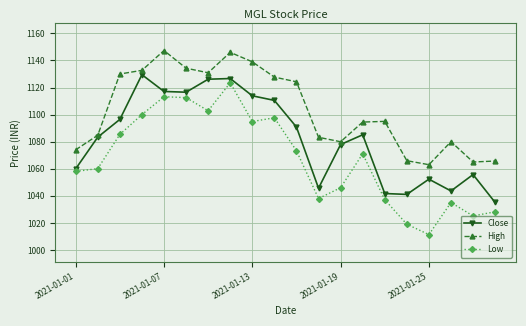

List the series in order of their overall mean, lowest first.

Low, Close, High